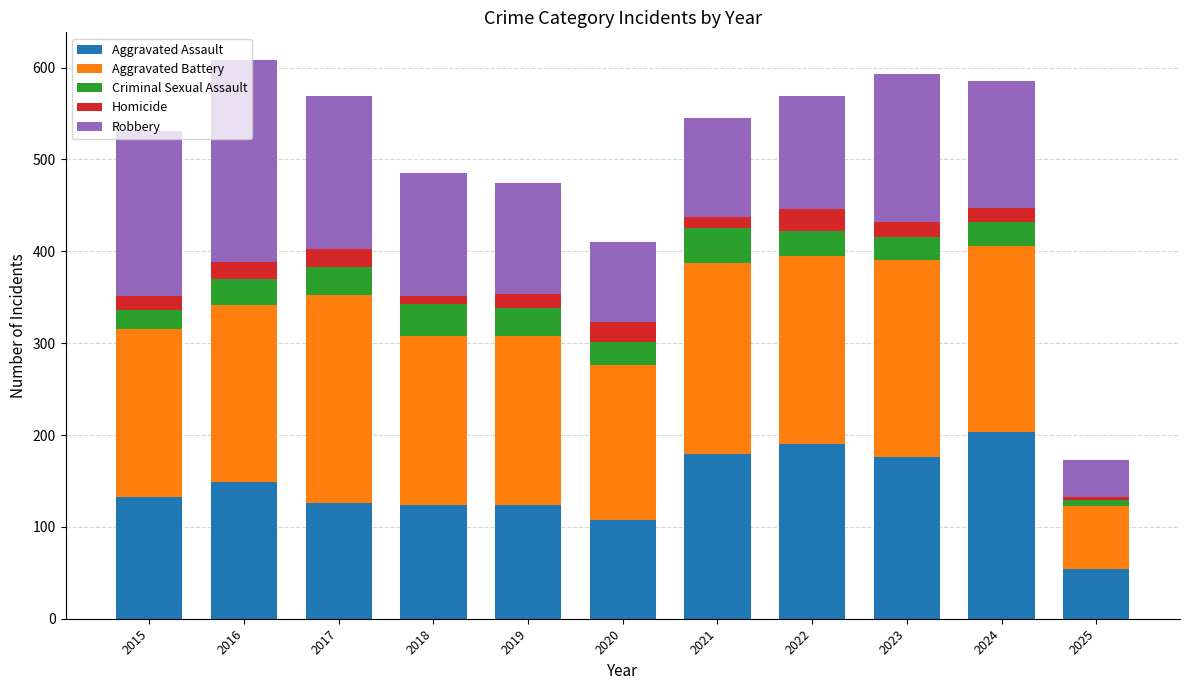

What is the total value across all series at 2017?

569